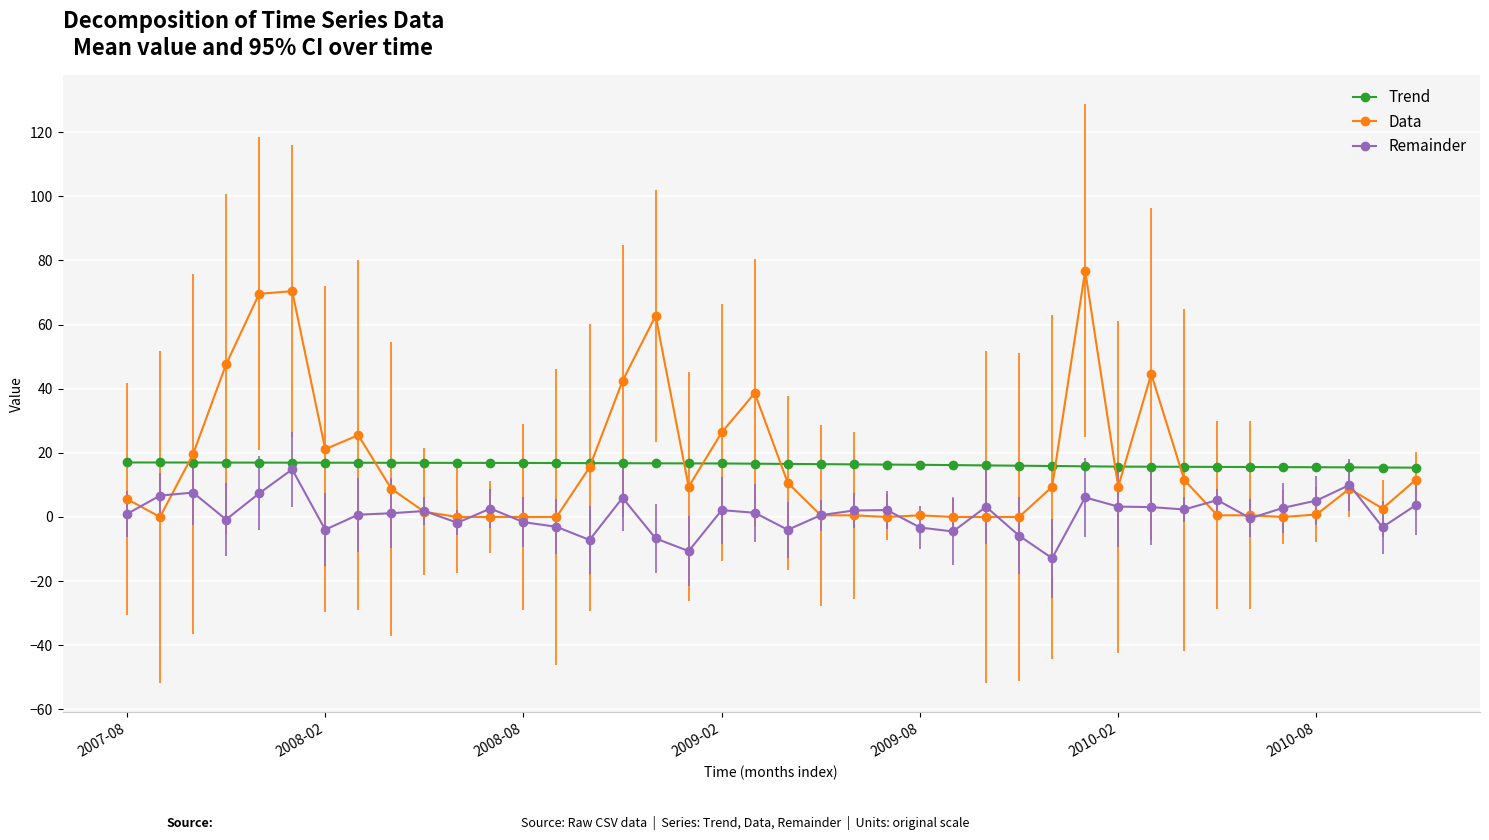

What is the maximum value shown in the chart?

76.8